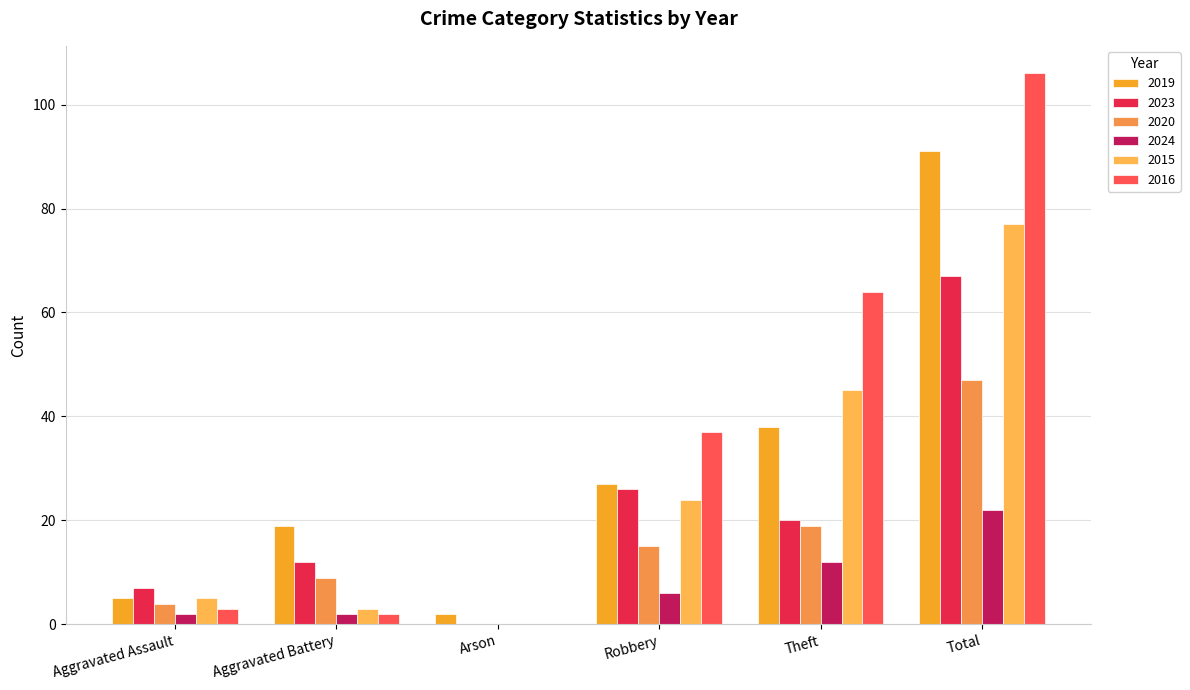

The value of 2023 at Aggravated Assault is 7. True or false?

True